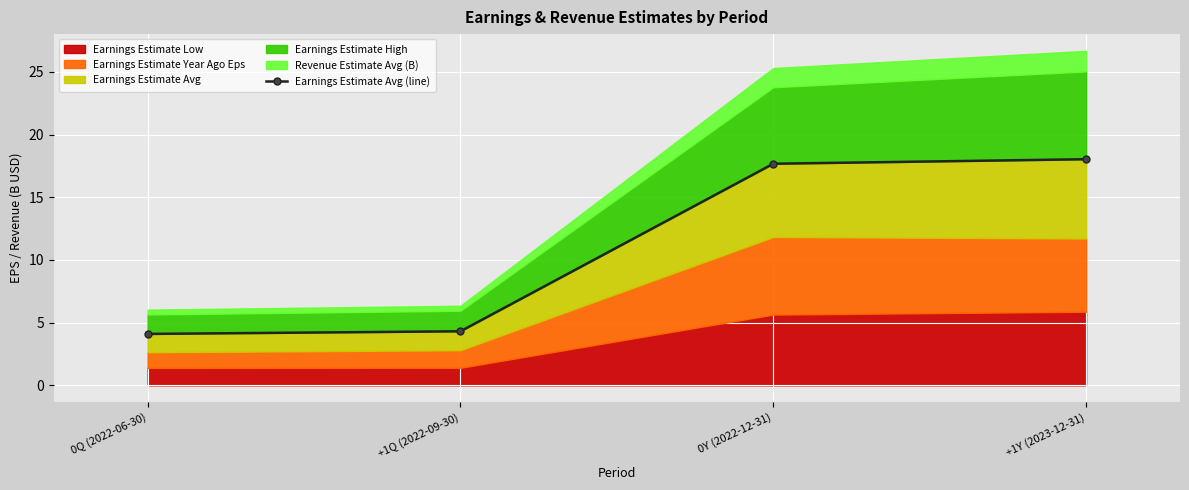

What is the label of the 3rd point from the right?

+1Q (2022-09-30)